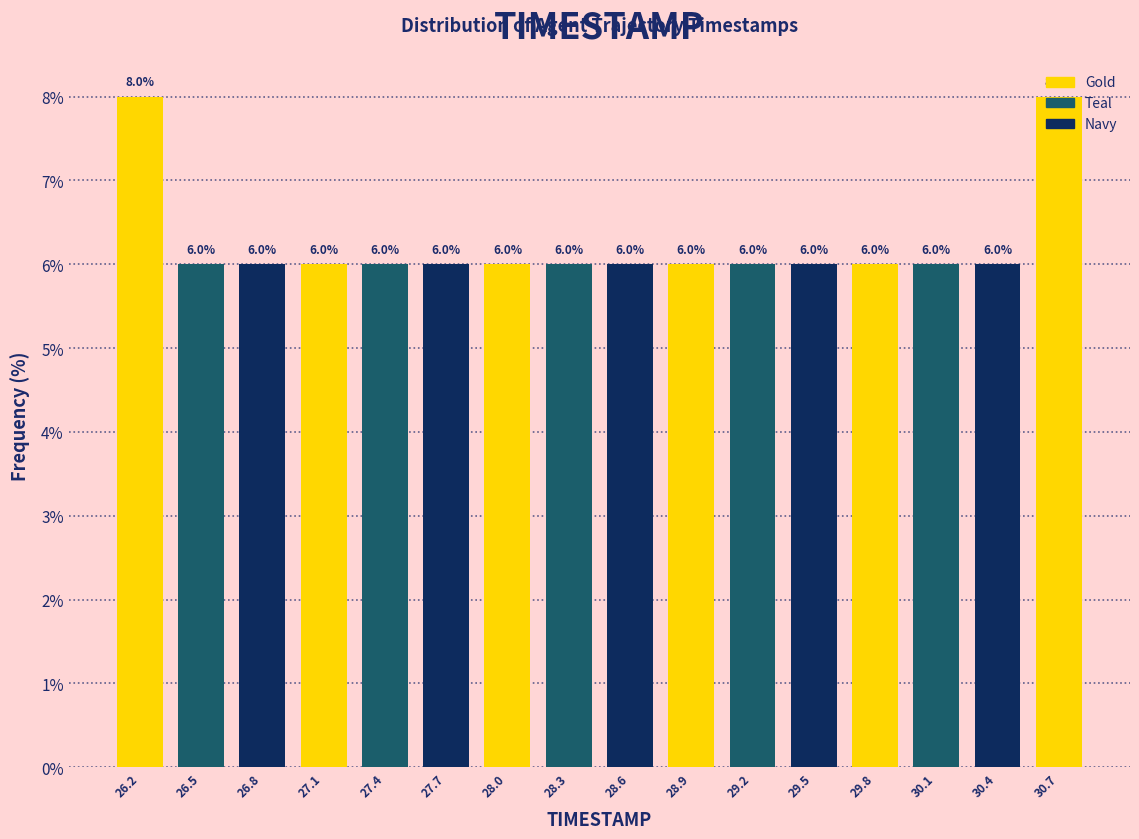

Reading left to right, transcribe this chart: for each bar, give the range it covers on the x-axis and its height. The bar edges are not printed on the chart, so give them approximately, as read against the axis.

26.00 to 26.30: 8.0
26.30 to 26.60: 6.0
26.60 to 26.90: 6.0
26.90 to 27.25: 6.0
27.25 to 27.55: 6.0
27.55 to 27.85: 6.0
27.85 to 28.15: 6.0
28.15 to 28.45: 6.0
28.45 to 28.75: 6.0
28.75 to 29.05: 6.0
29.05 to 29.35: 6.0
29.35 to 29.70: 6.0
29.70 to 30.00: 6.0
30.00 to 30.30: 6.0
30.30 to 30.60: 6.0
30.60 to 30.90: 8.0